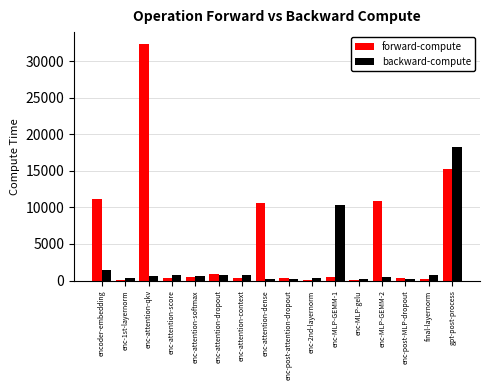

Which series has the widest spread of values?

forward-compute